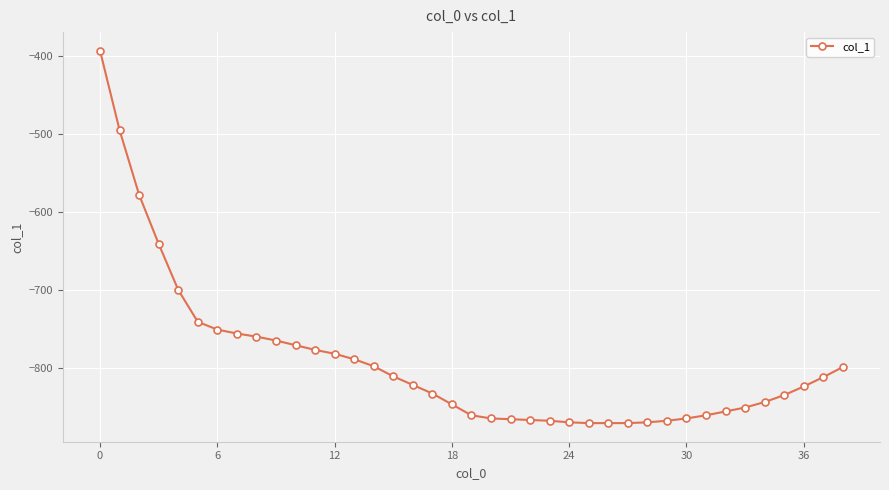

What is the minimum value shown in the chart?

-871